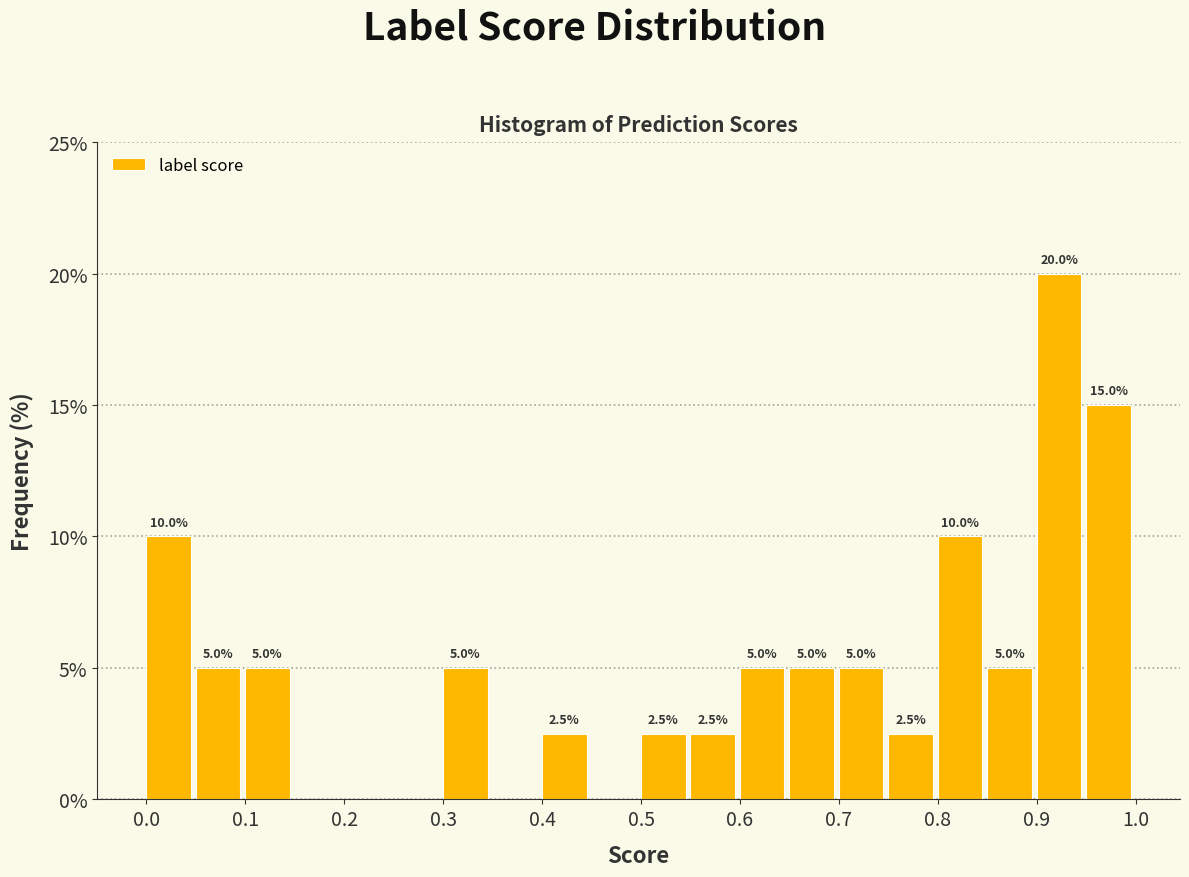

Which range on the x-axis has the tallest bar?

0.90 to 0.95